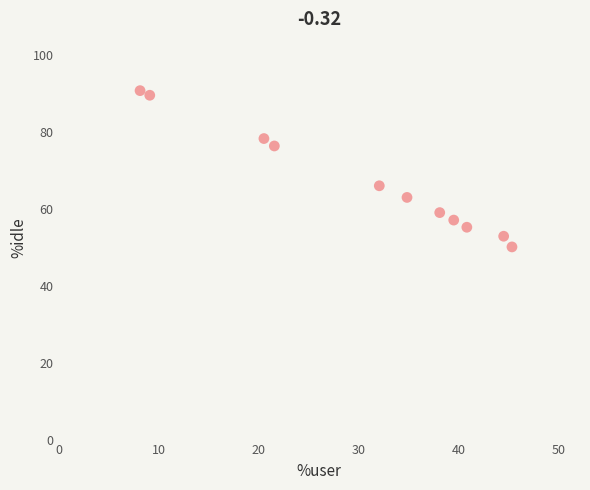

What is the average X value?

30.4